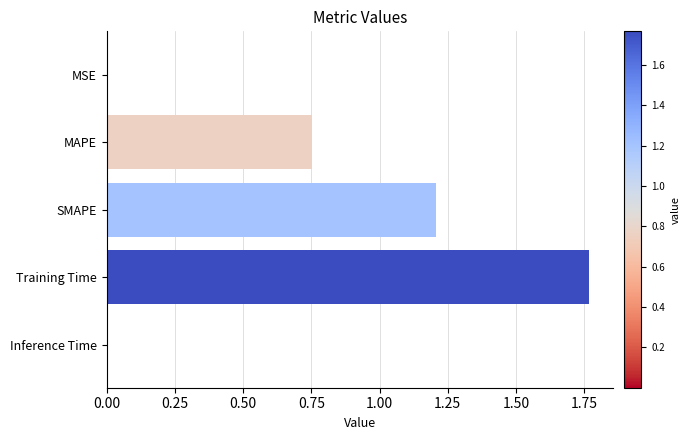

True or false: the data shows 1.3 at MAPE.

False